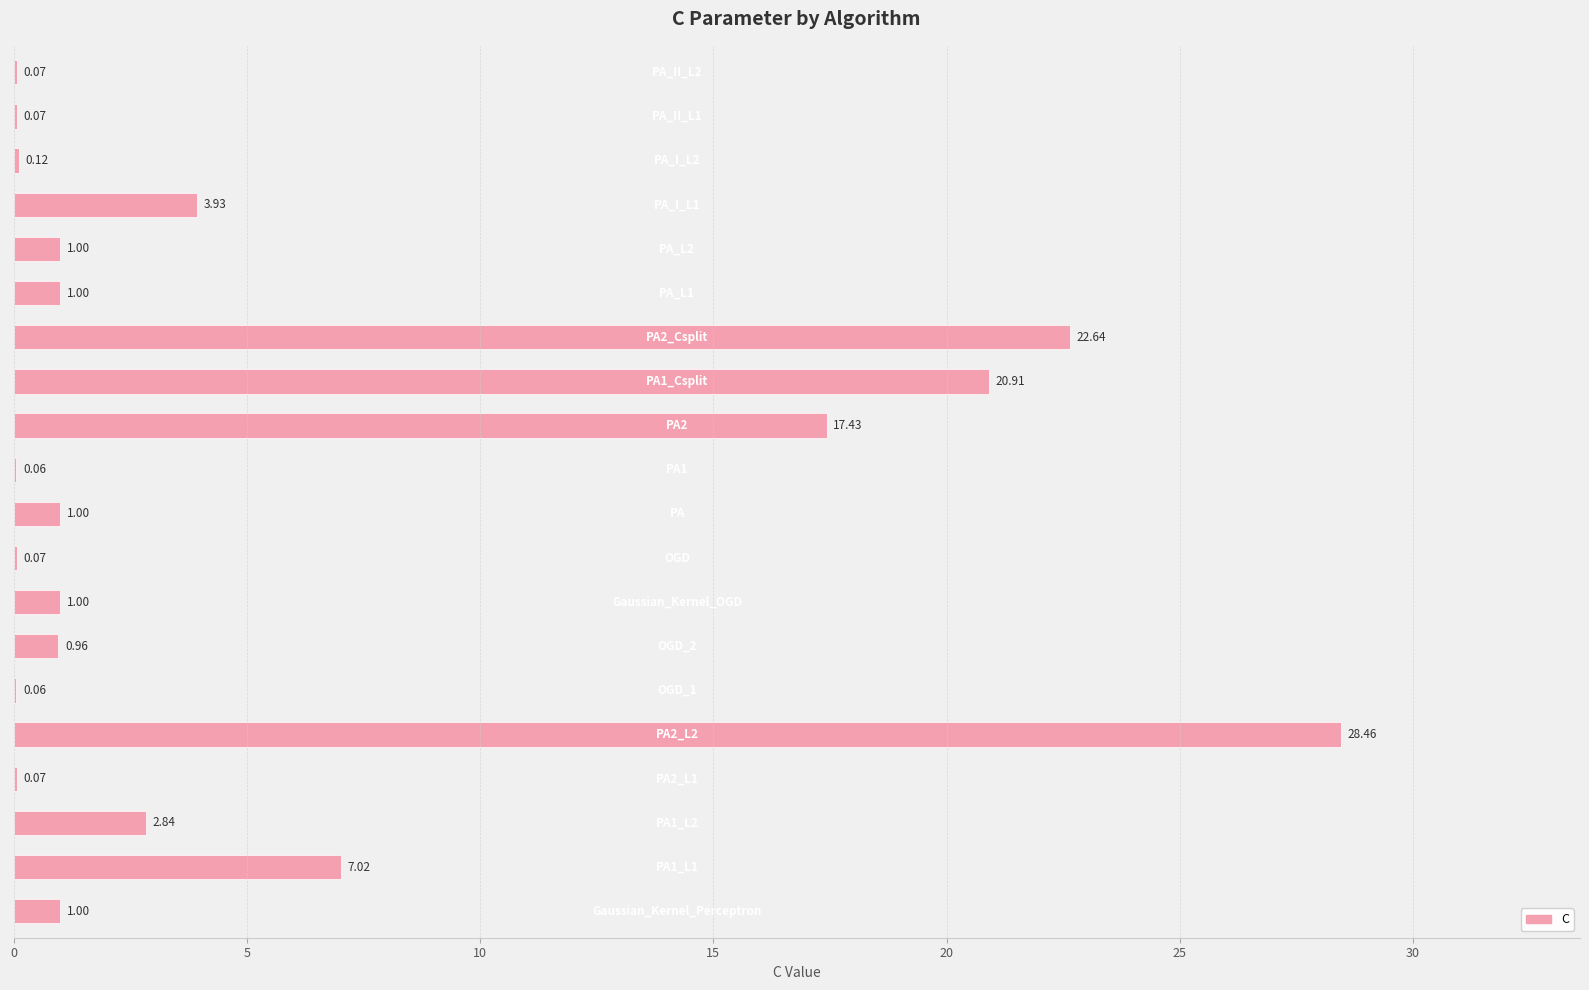

Are the bars horizontal?

Yes